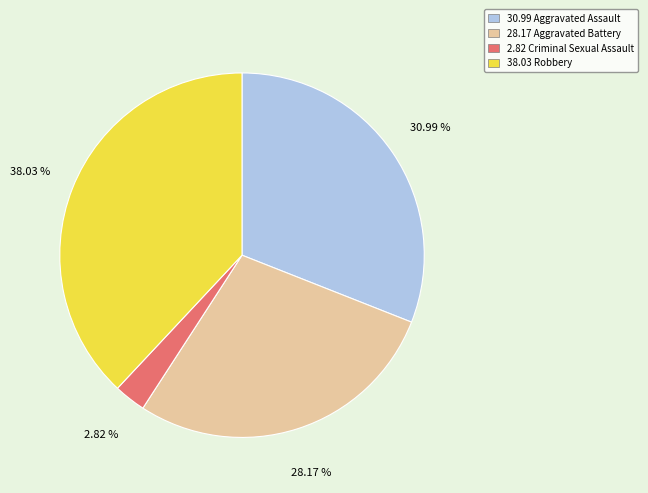

Is there a majority slice in this chart?

No